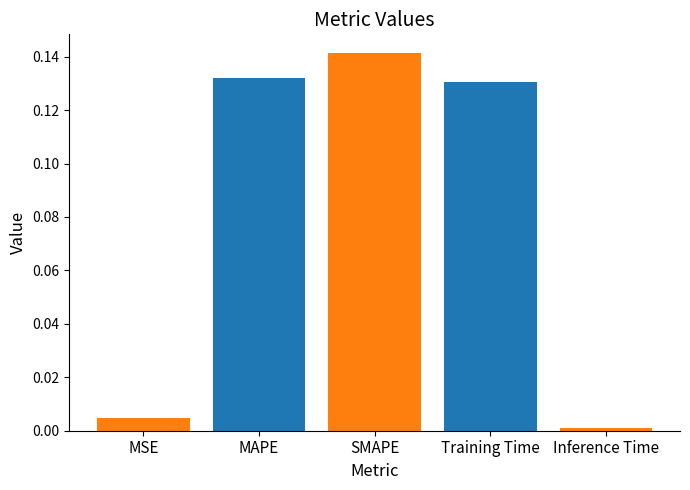

What is the label of the 5th bar from the right?

MSE